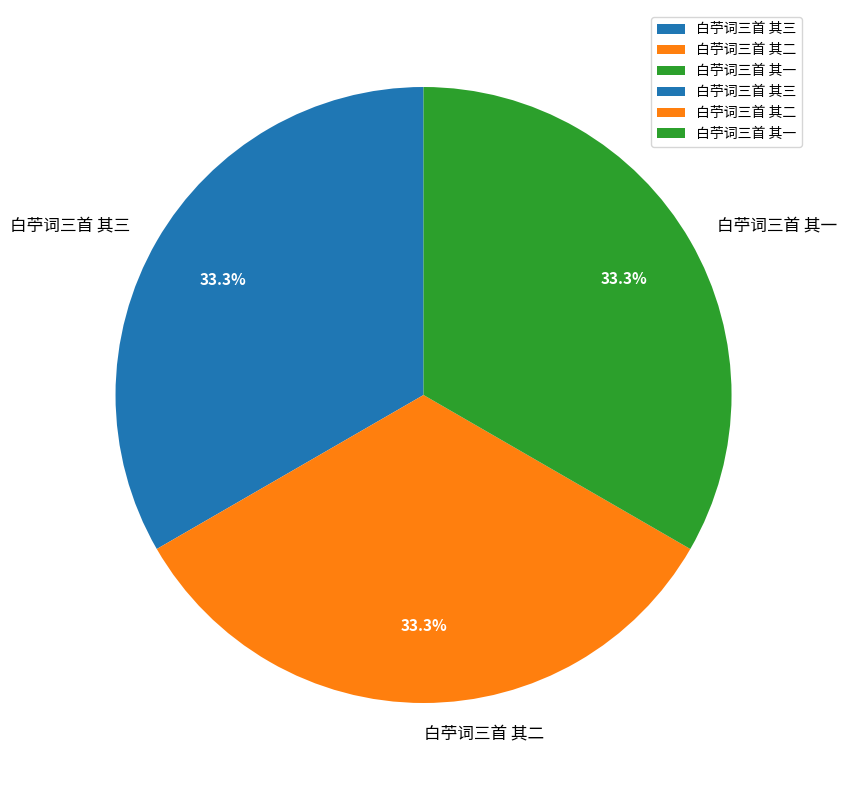

What percentage is NOT represented by 白苧词三首 其一?

66.7%